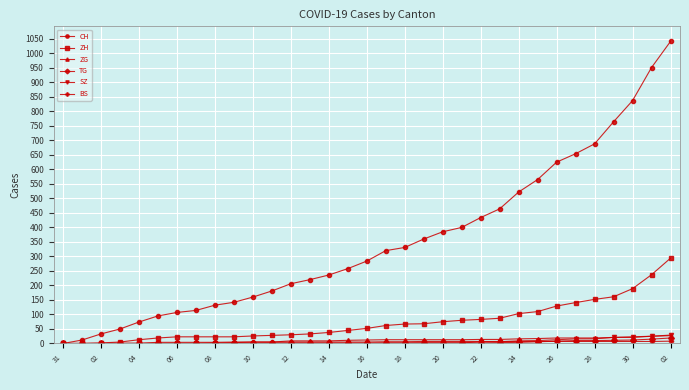

Which series has the widest spread of values?

CH